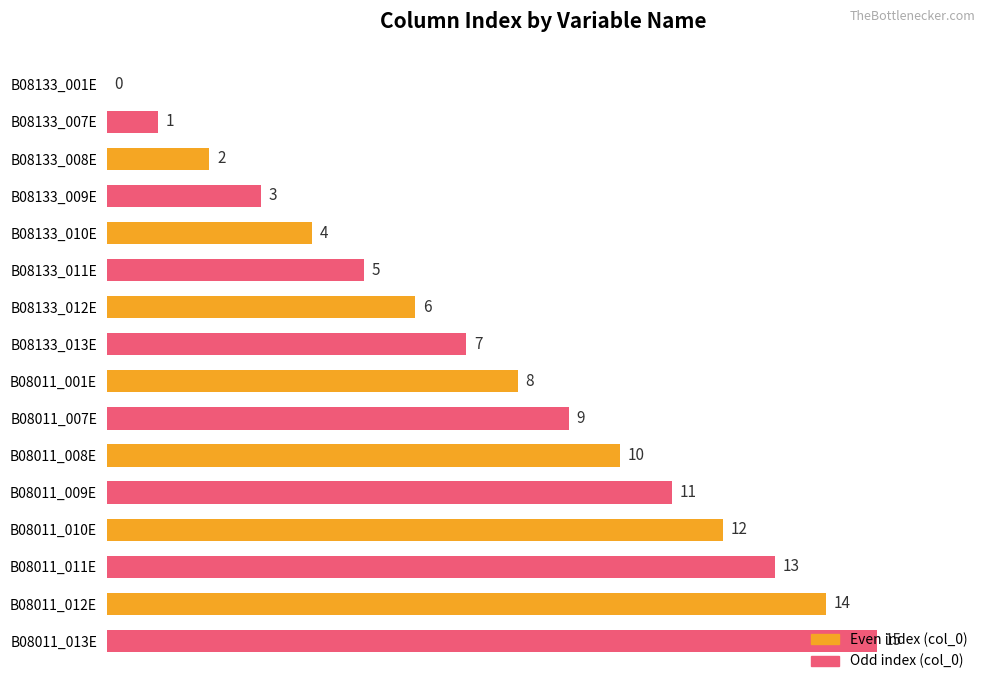

True or false: the data shows 3 at B08133_012E.

False